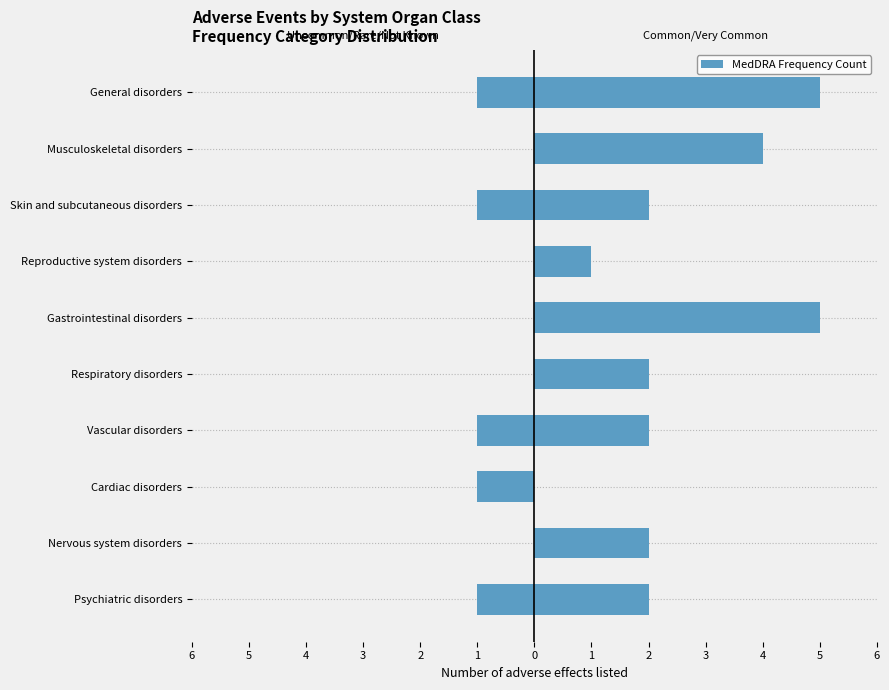

What is the difference between the highest and lowest values at 1?

5